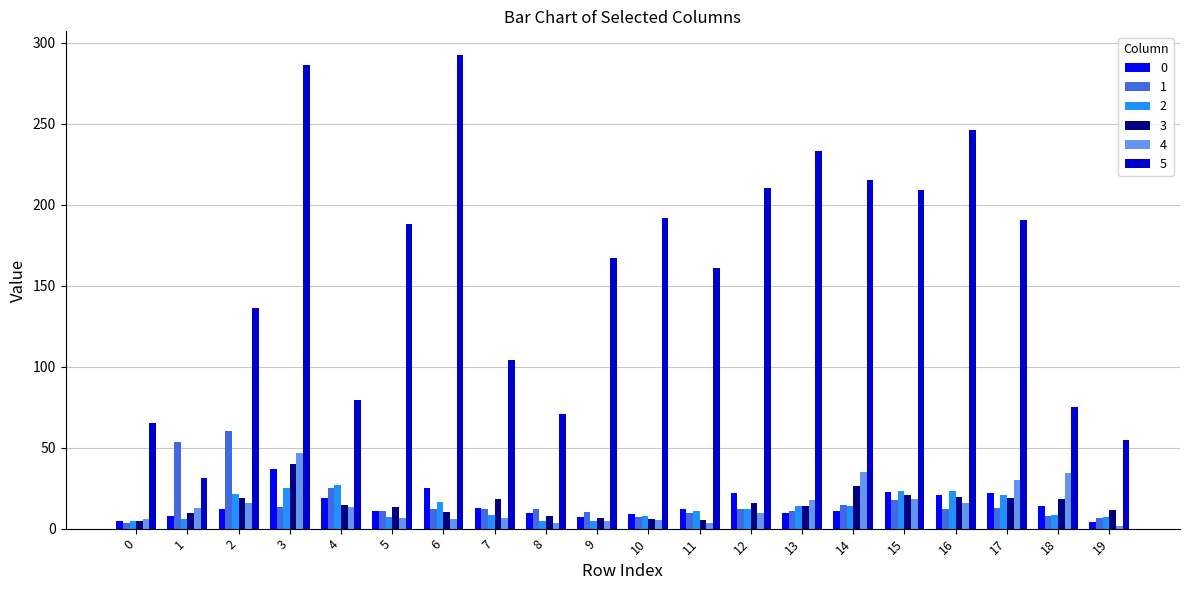

The 3 series shows 18.3 at 7. True or false?

True